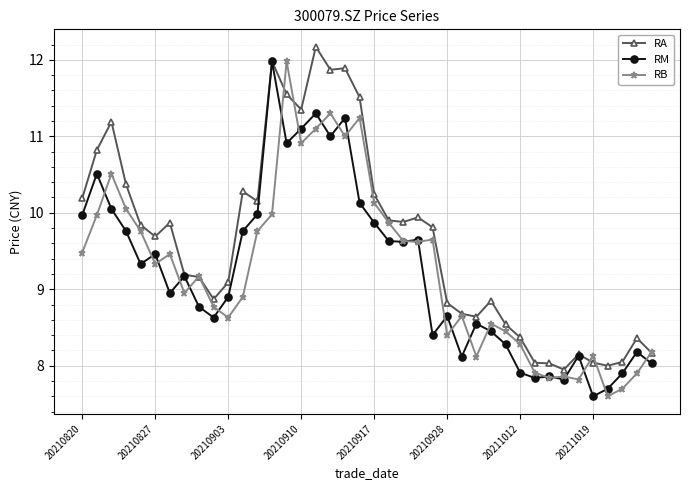

In RA, how many points are lower than both neighbors (excluding endpoints)?

9